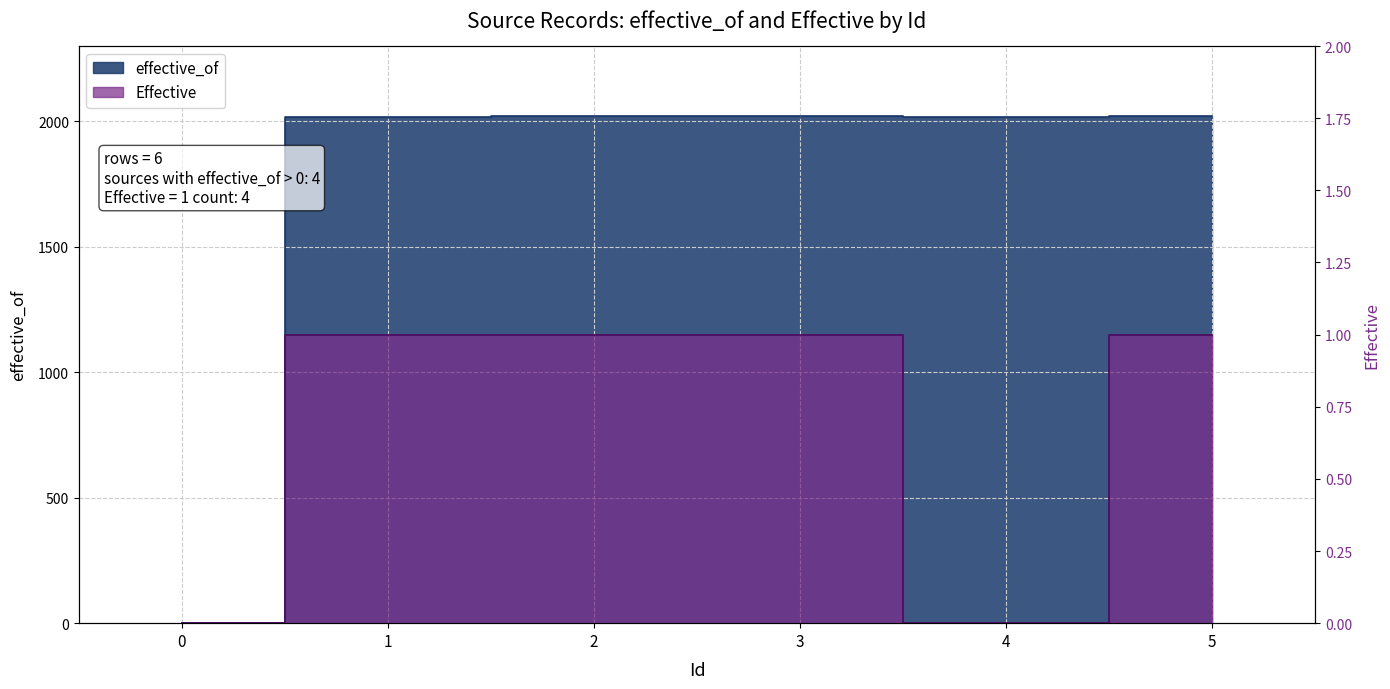

Which has a higher value, 0 or 1?

1